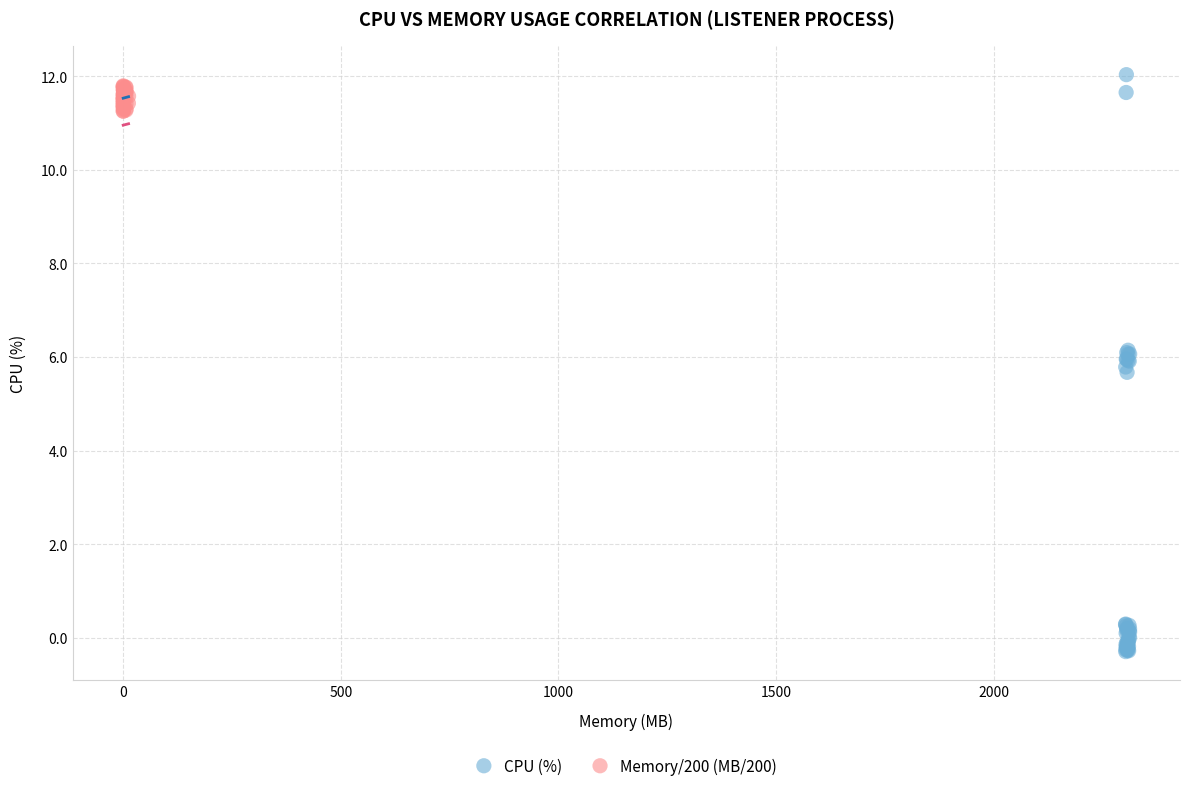

Which series has the largest Y range (max minus min)?

CPU (%)